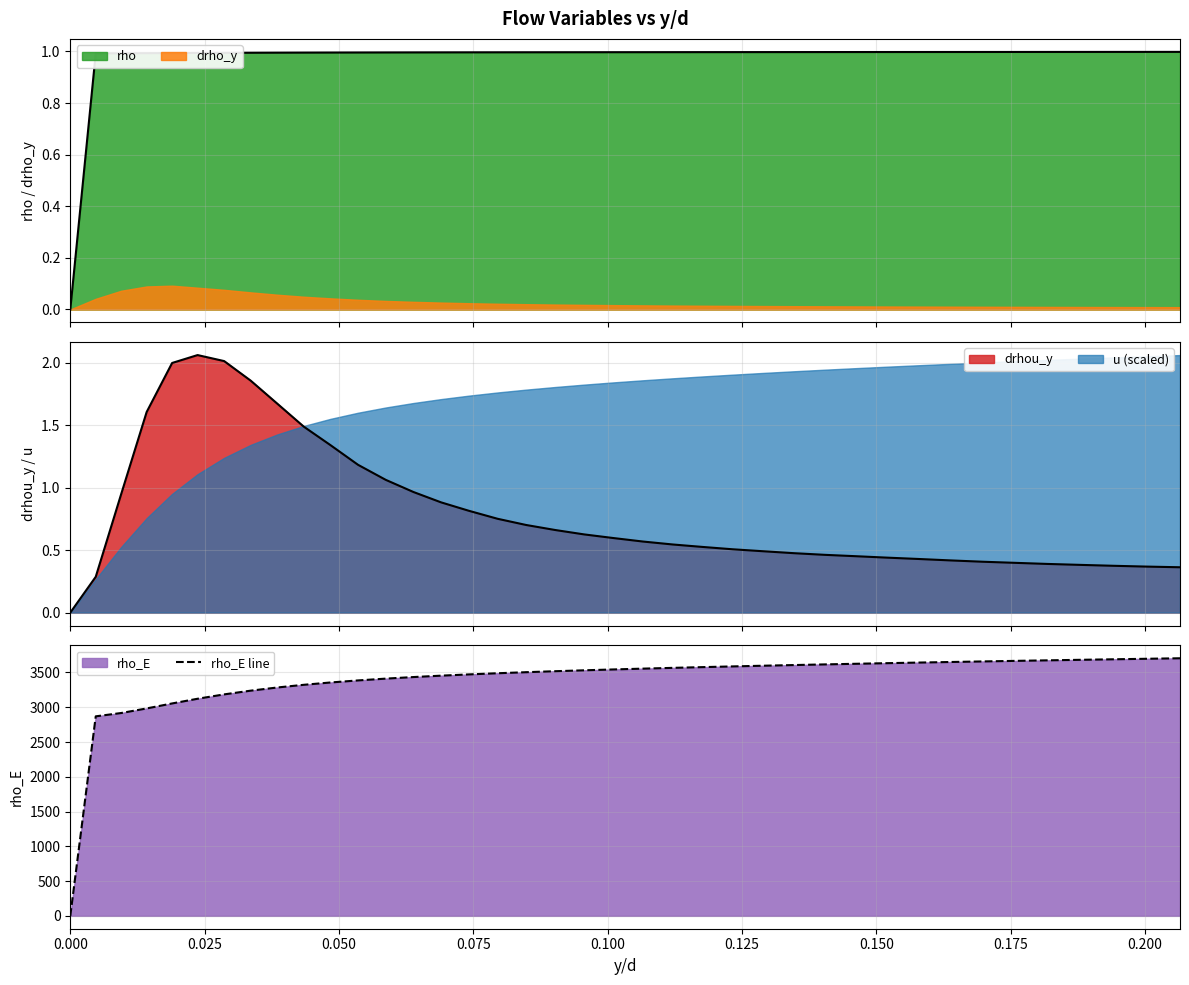

What is the maximum value for rho_E line?

3704.6